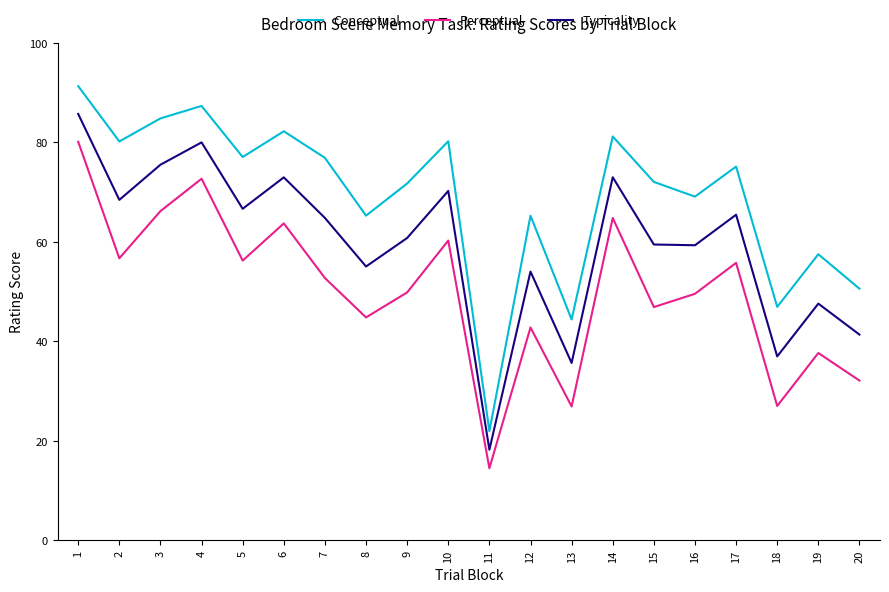

Is it true that Typicality equals 59.3 at 16?

True